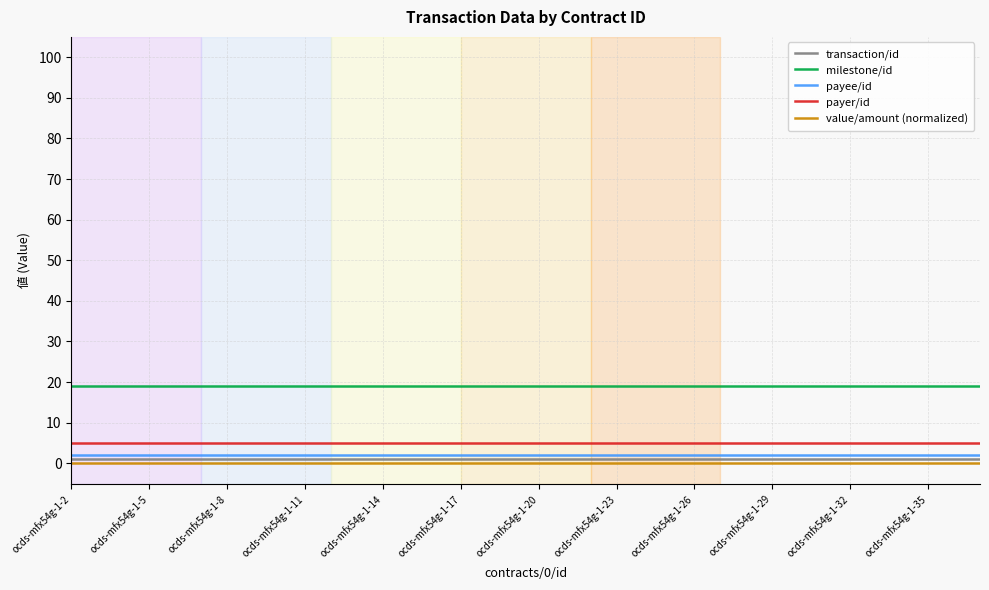

Count the number of data series in this chart.

5